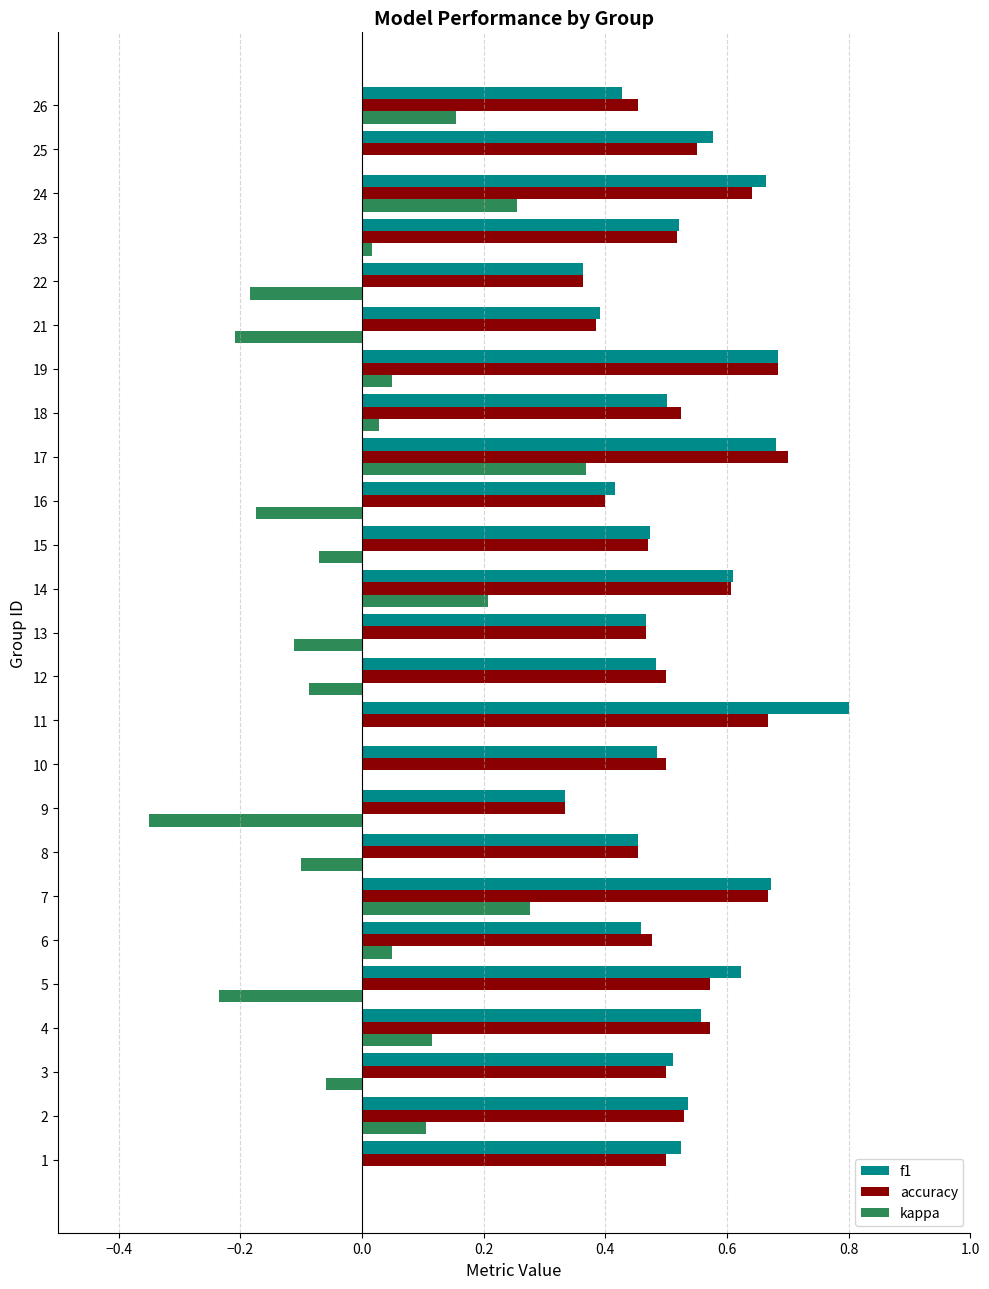

At which category is the sum across all series the highest?

17